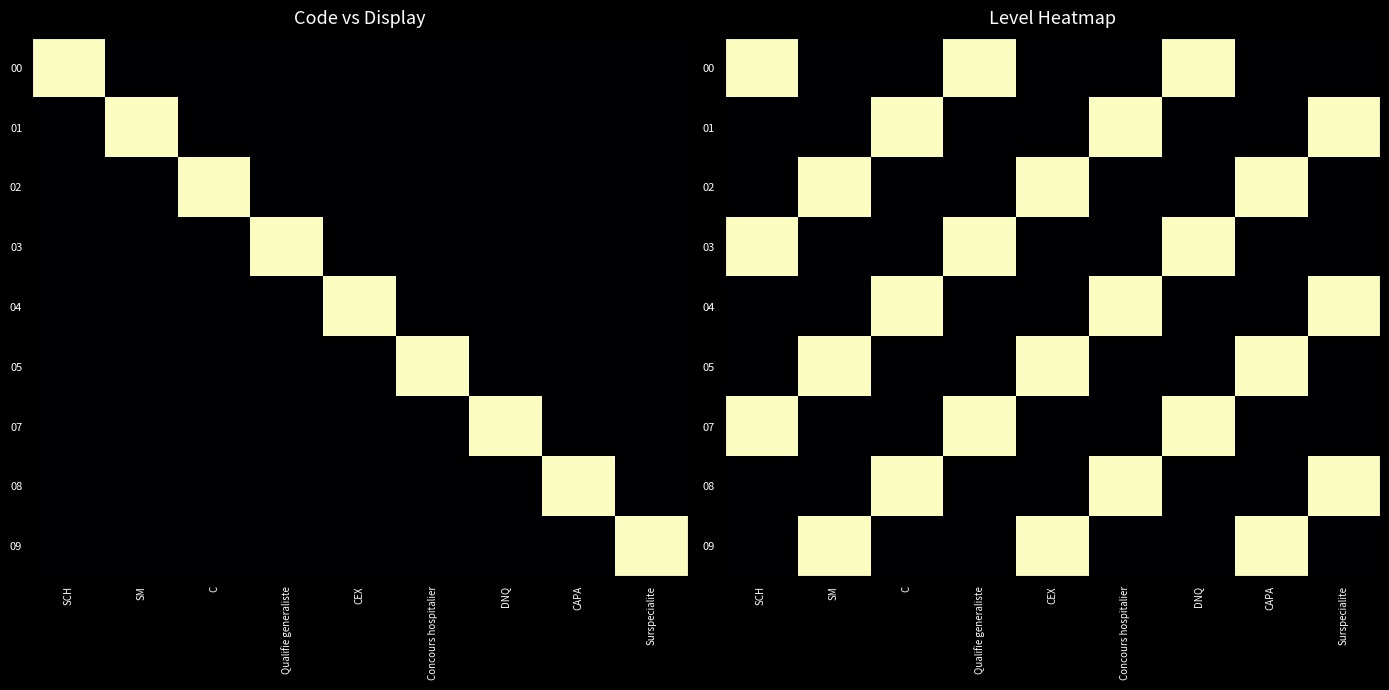

What is the maximum value for 09?

1